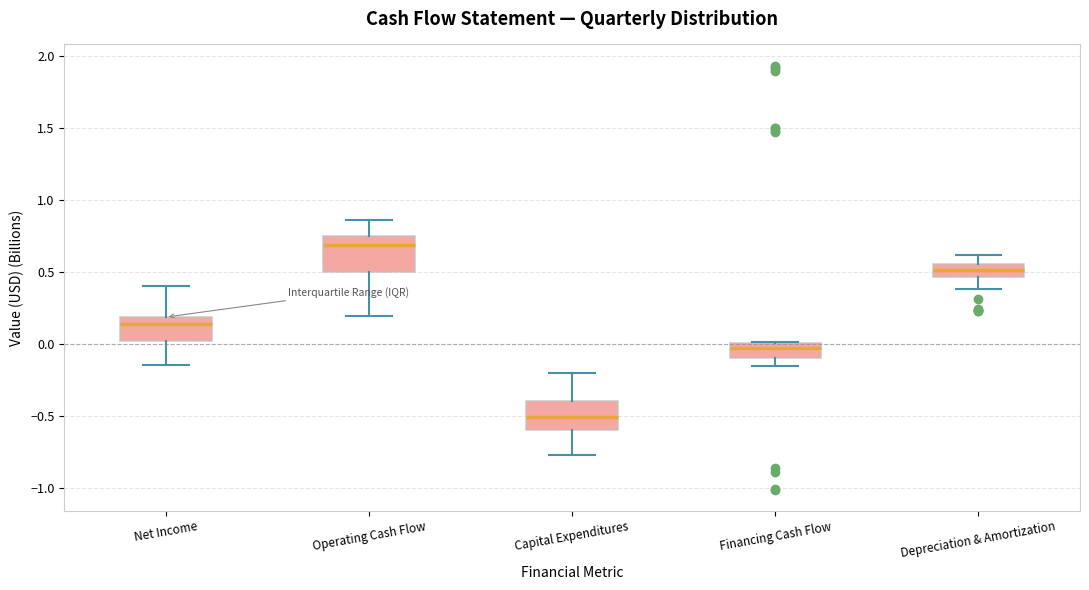

Reading left to right, read every box against the y-axis: the position of its median line, the range the box covers, and the ends of its whiskers. The values are not printed on the chart, so give them approximately, as read against the axis.

Net Income: median 0.15, box 0.00 to 0.20, whiskers -0.15 to 0.40
Operating Cash Flow: median 0.70, box 0.50 to 0.75, whiskers 0.20 to 0.85
Capital Expenditures: median -0.50, box -0.60 to -0.40, whiskers -0.75 to -0.20
Financing Cash Flow: median -0.05, box -0.10 to 0.00, whiskers -0.15 to 0.00
Depreciation & Amortization: median 0.50, box 0.45 to 0.55, whiskers 0.40 to 0.60